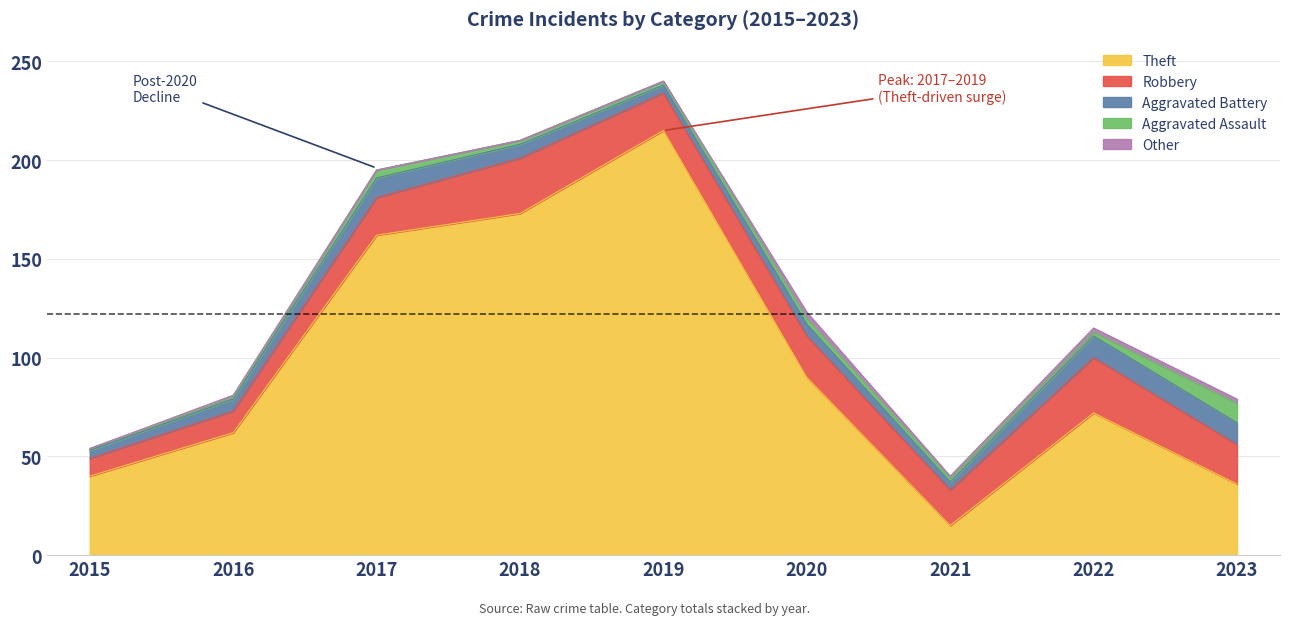

At 2015, list the series in order from smallest to largest.

Other, Aggravated Assault, Aggravated Battery, Robbery, Theft